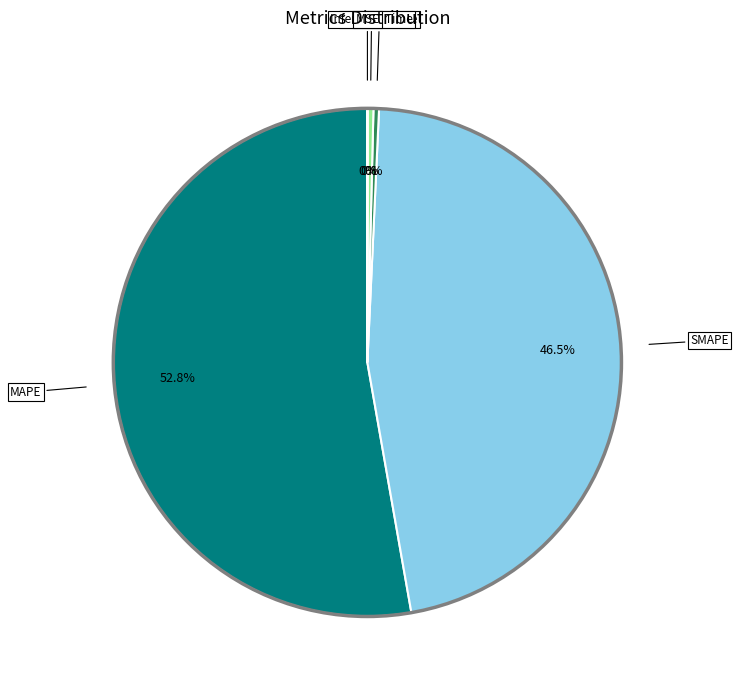

Is there a majority slice in this chart?

Yes